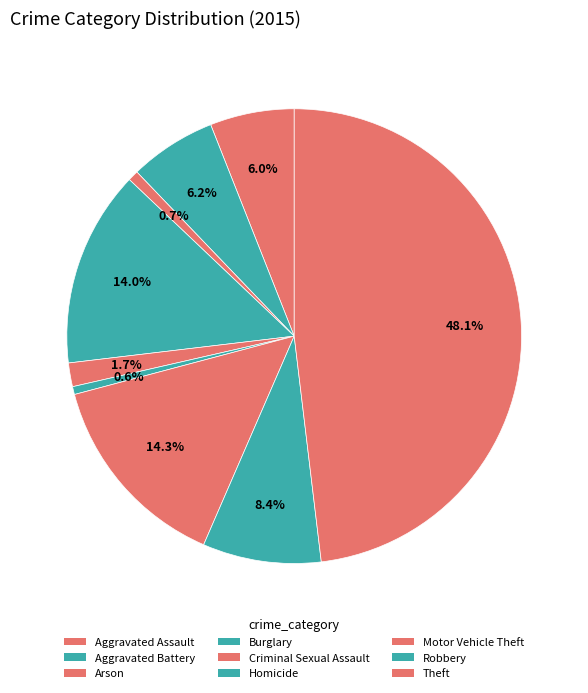

How many slices are in this pie chart?

9